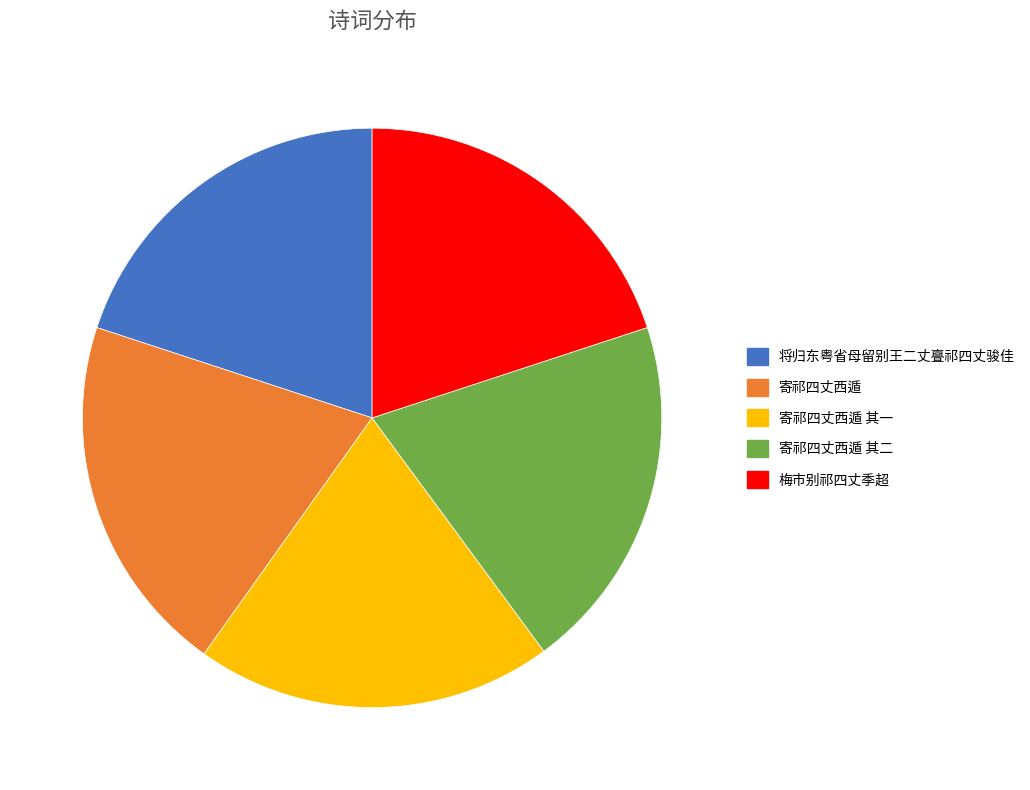

Is the sum of 将归东粤省母留别王二丈亹祁四丈骏佳 and 寄祁四丈西遁 其二 greater than half?

No